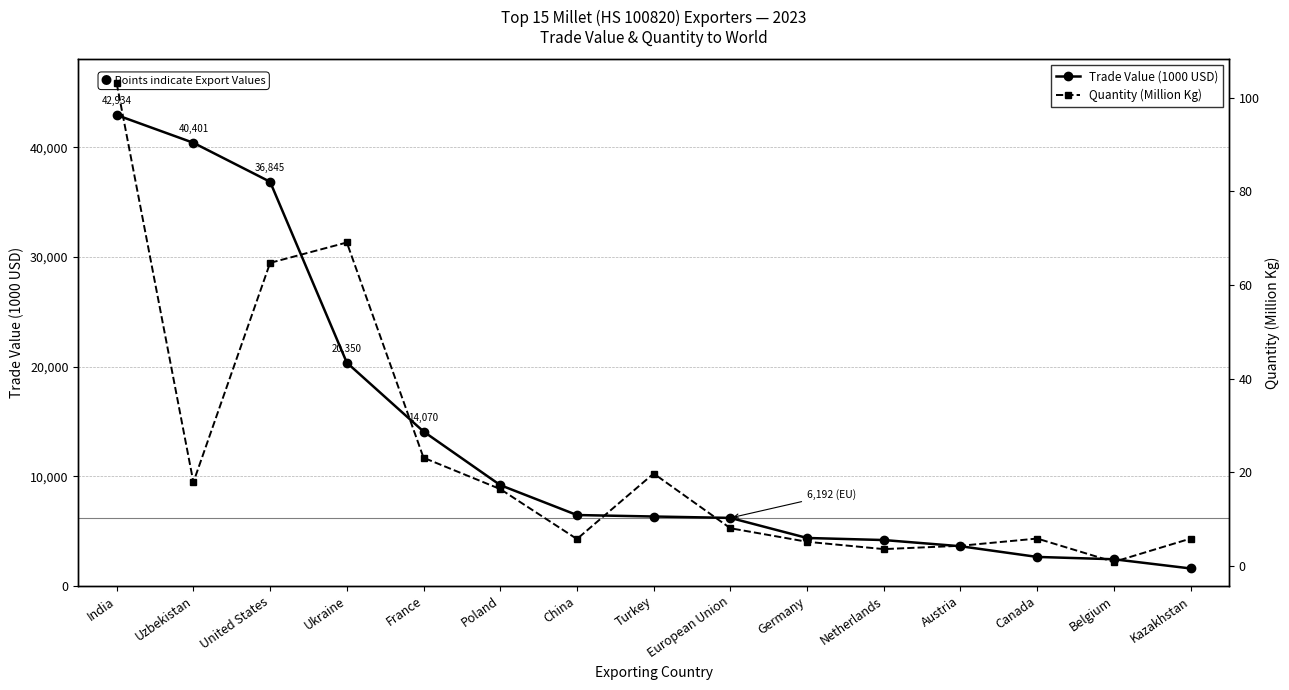

List the labels in order of Trade Value (1000 USD) value, smallest first.

Kazakhstan, Belgium, Canada, Austria, Netherlands, Germany, European Union, Turkey, China, Poland, France, Ukraine, United States, Uzbekistan, India